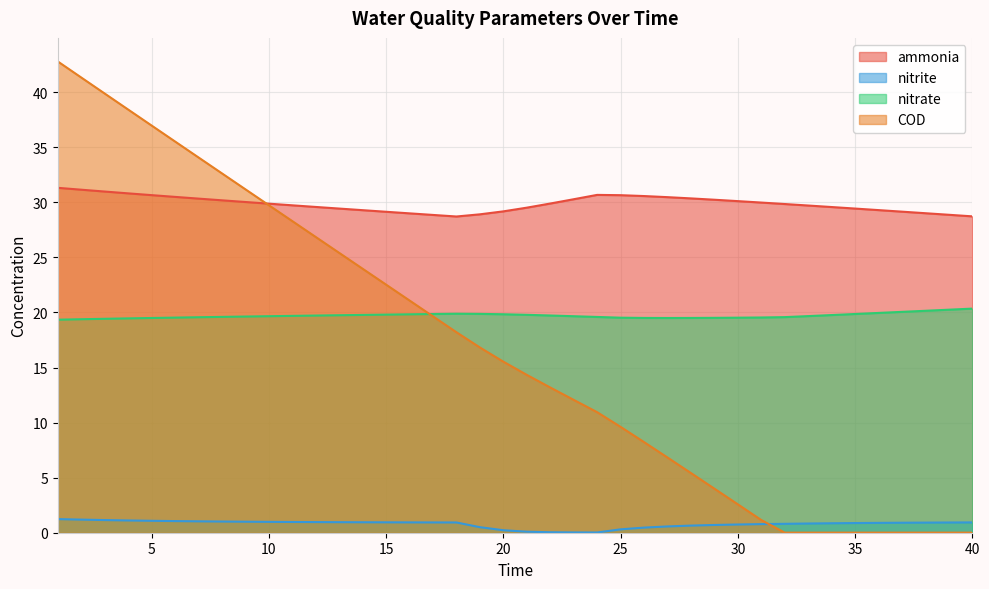

True or false: nitrate has a value of 5.9 at 14.

False